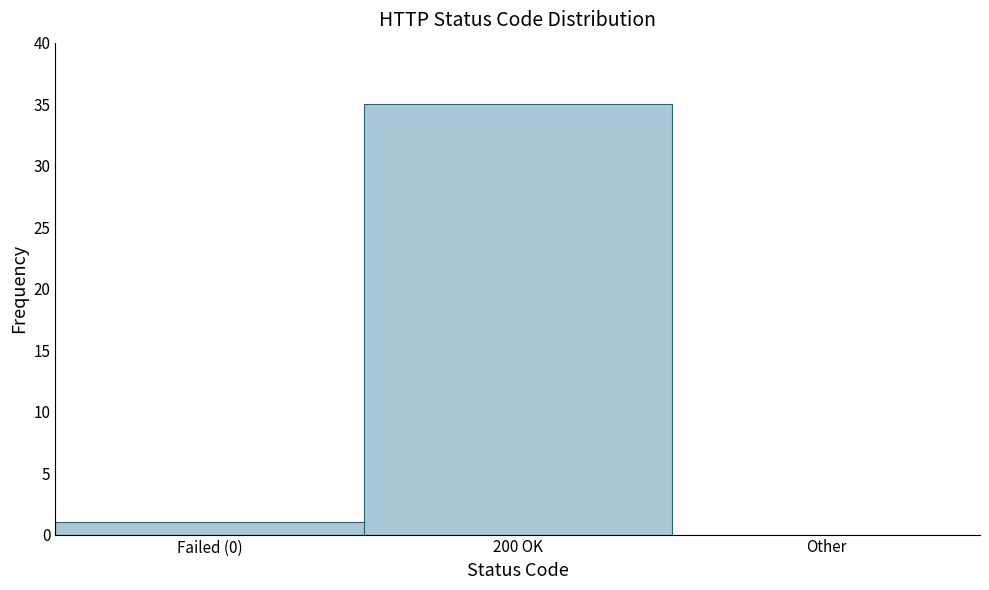

Reading left to right, transcribe all the data shown in this chart.

Failed (0)=1	200 OK=35	Other=0